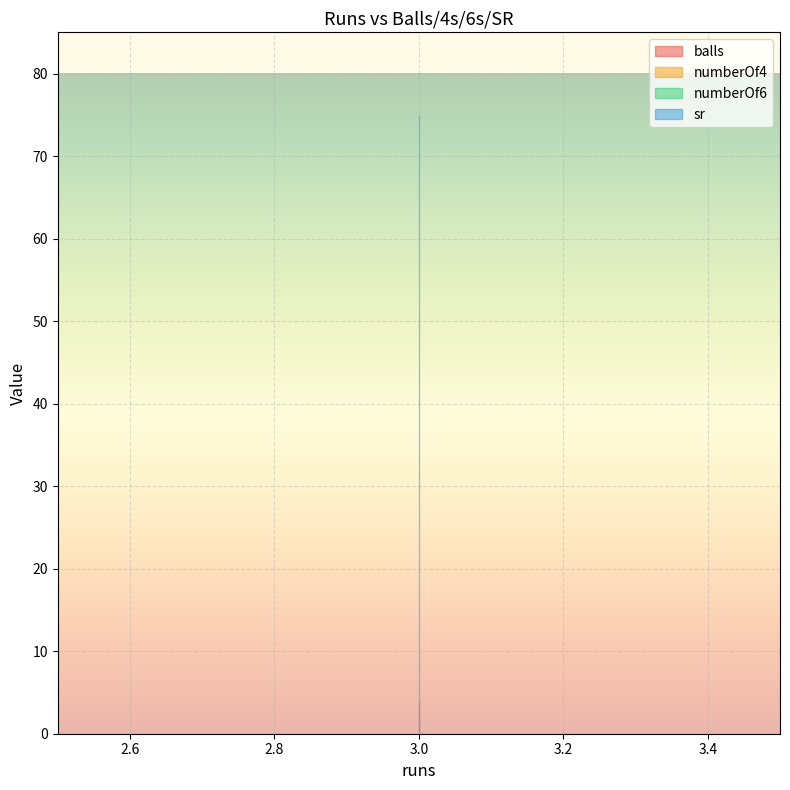

Which series has the widest spread of values?

balls